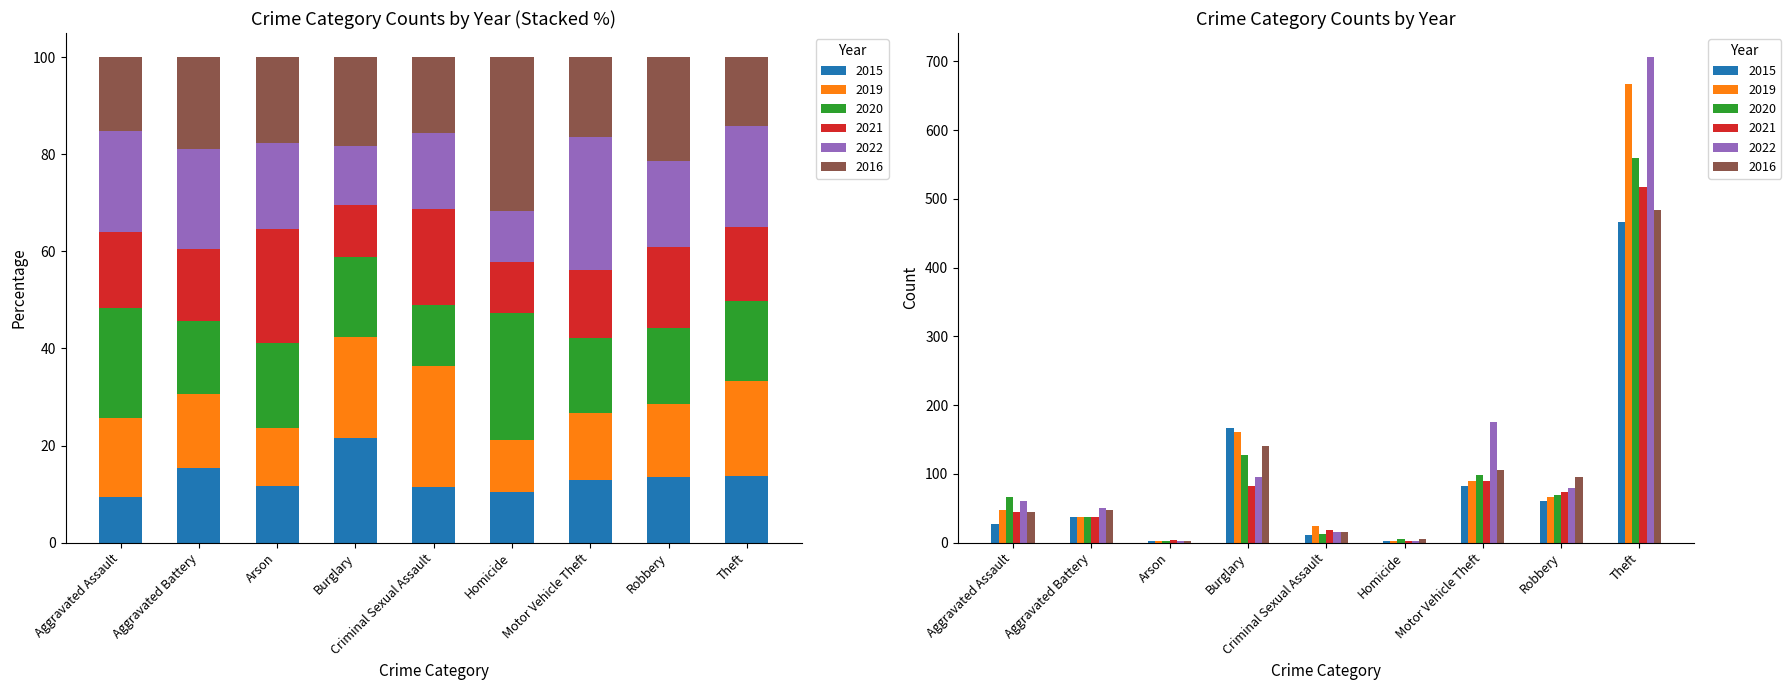

Which series has the widest spread of values?

2022